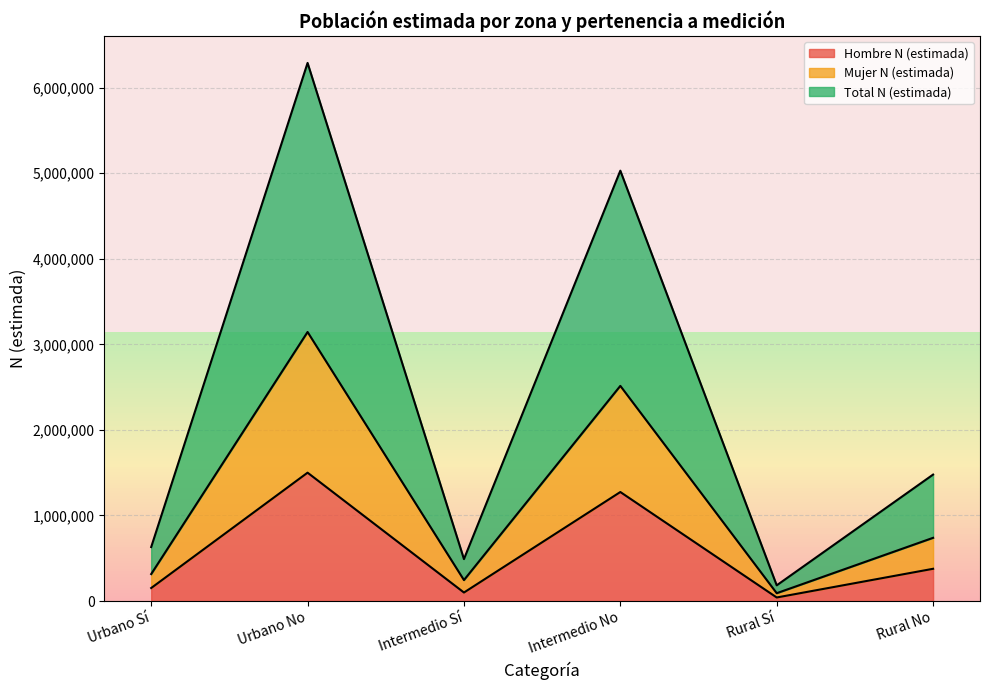

What is the highest value of the Hombre N (estimada) series?

1500314